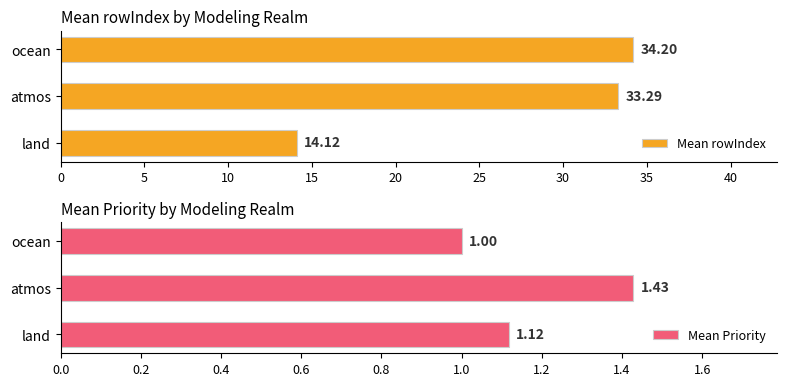

At which label does Mean rowIndex reach its minimum?

land